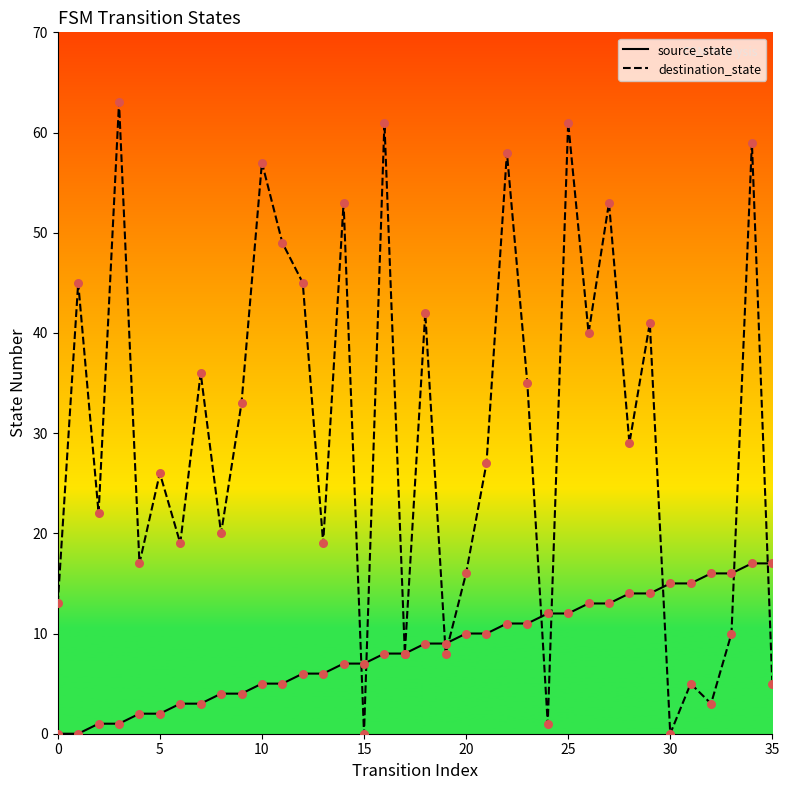

At how many categories does at least one series exceed 46?

9